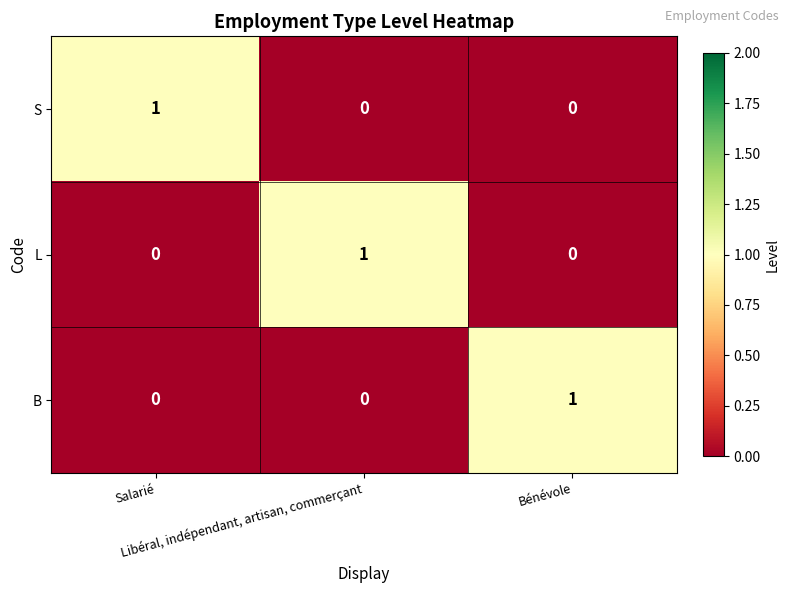

Count the B values in the range 0 to 1.

3